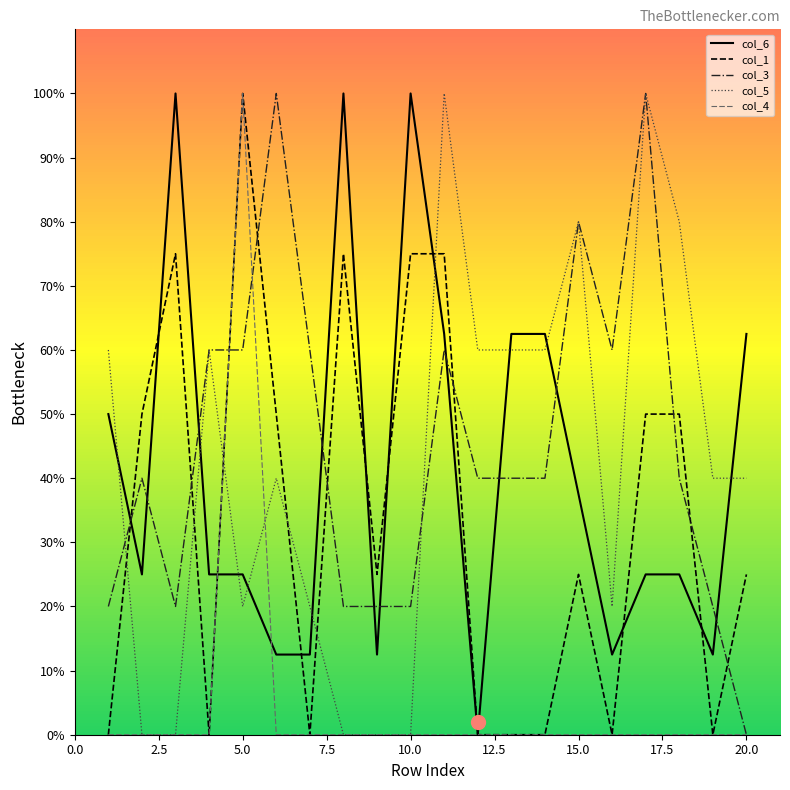

Which series ends up on top after the final intersection of col_5 and col_6?

col_6